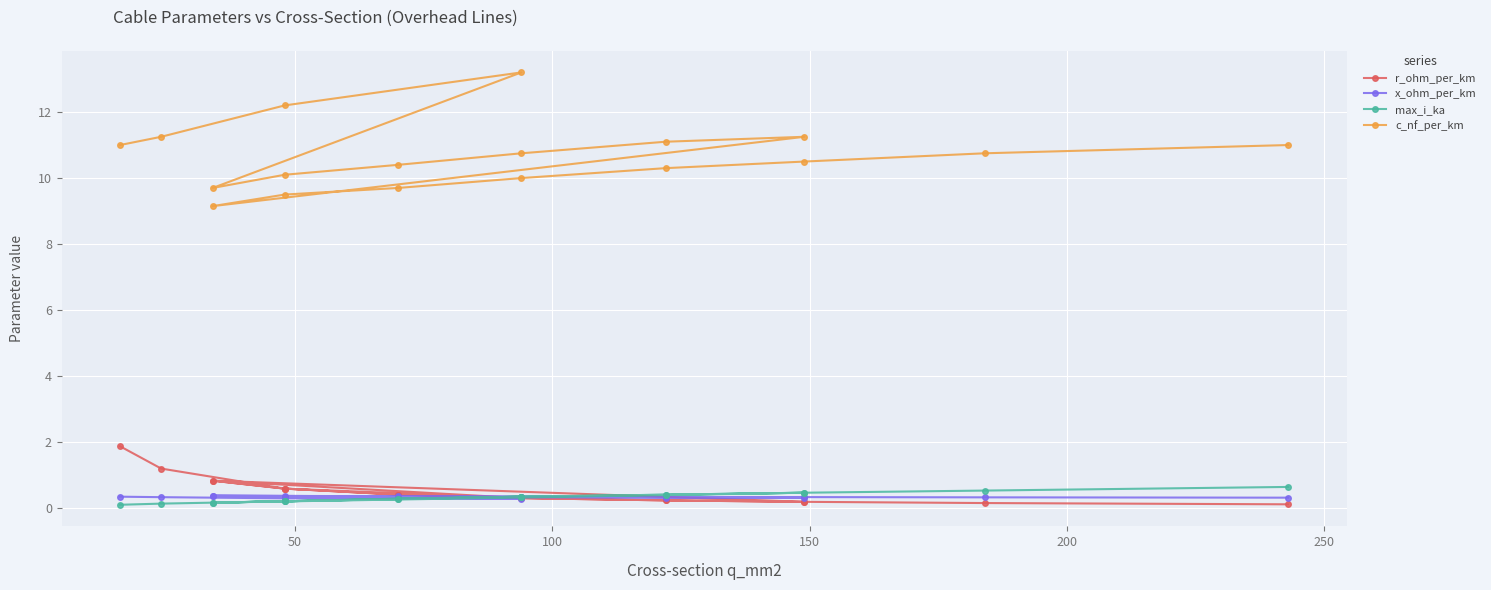

What is the difference between the maximum and minimum values in the max_i_ka series?

0.5